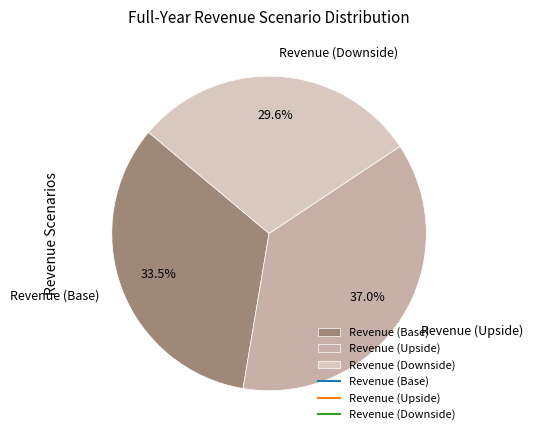

Rank the categories by value from highest to lowest.

Revenue (Upside), Revenue (Base), Revenue (Downside)